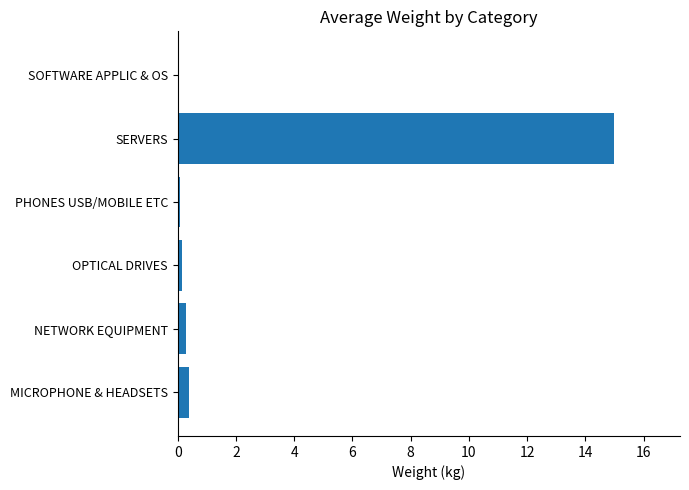

How many distinct data groups are displayed?

1